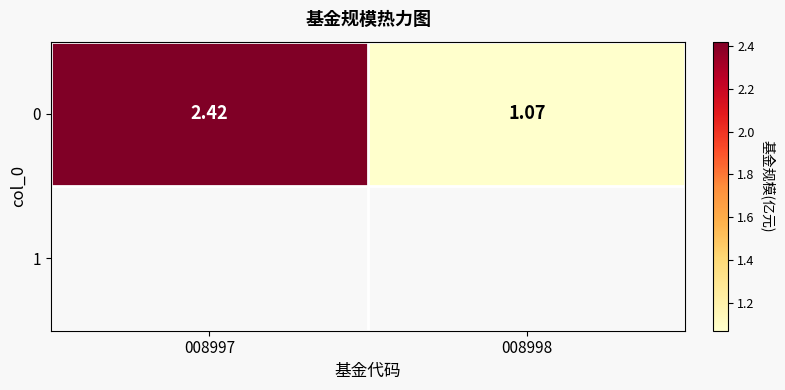

At which label does the data first exceed 2?

008997